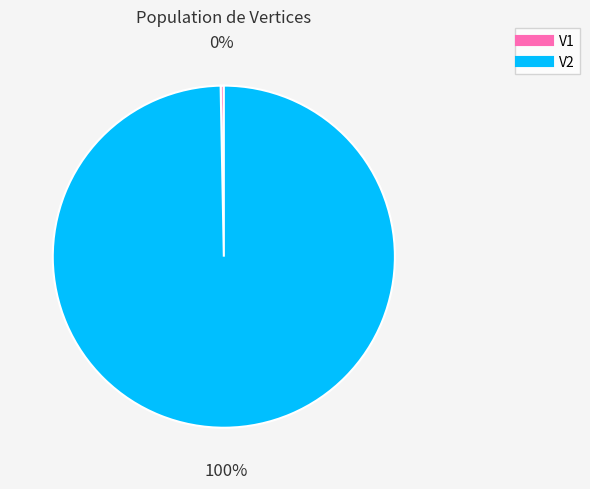

Does V2 represent more than half of the total?

Yes